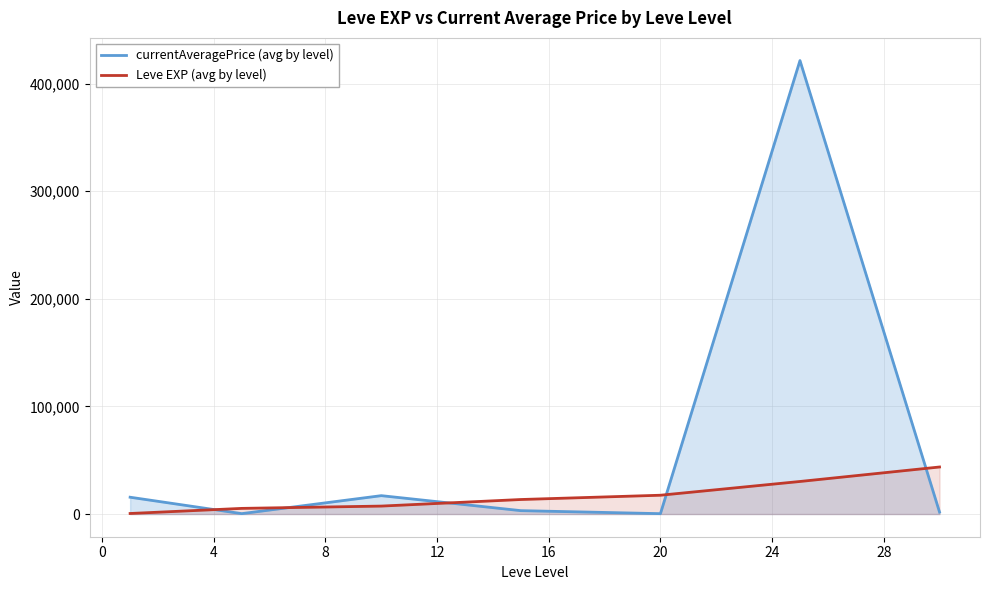

Which series has the largest range (max minus min)?

currentAveragePrice (avg by level)